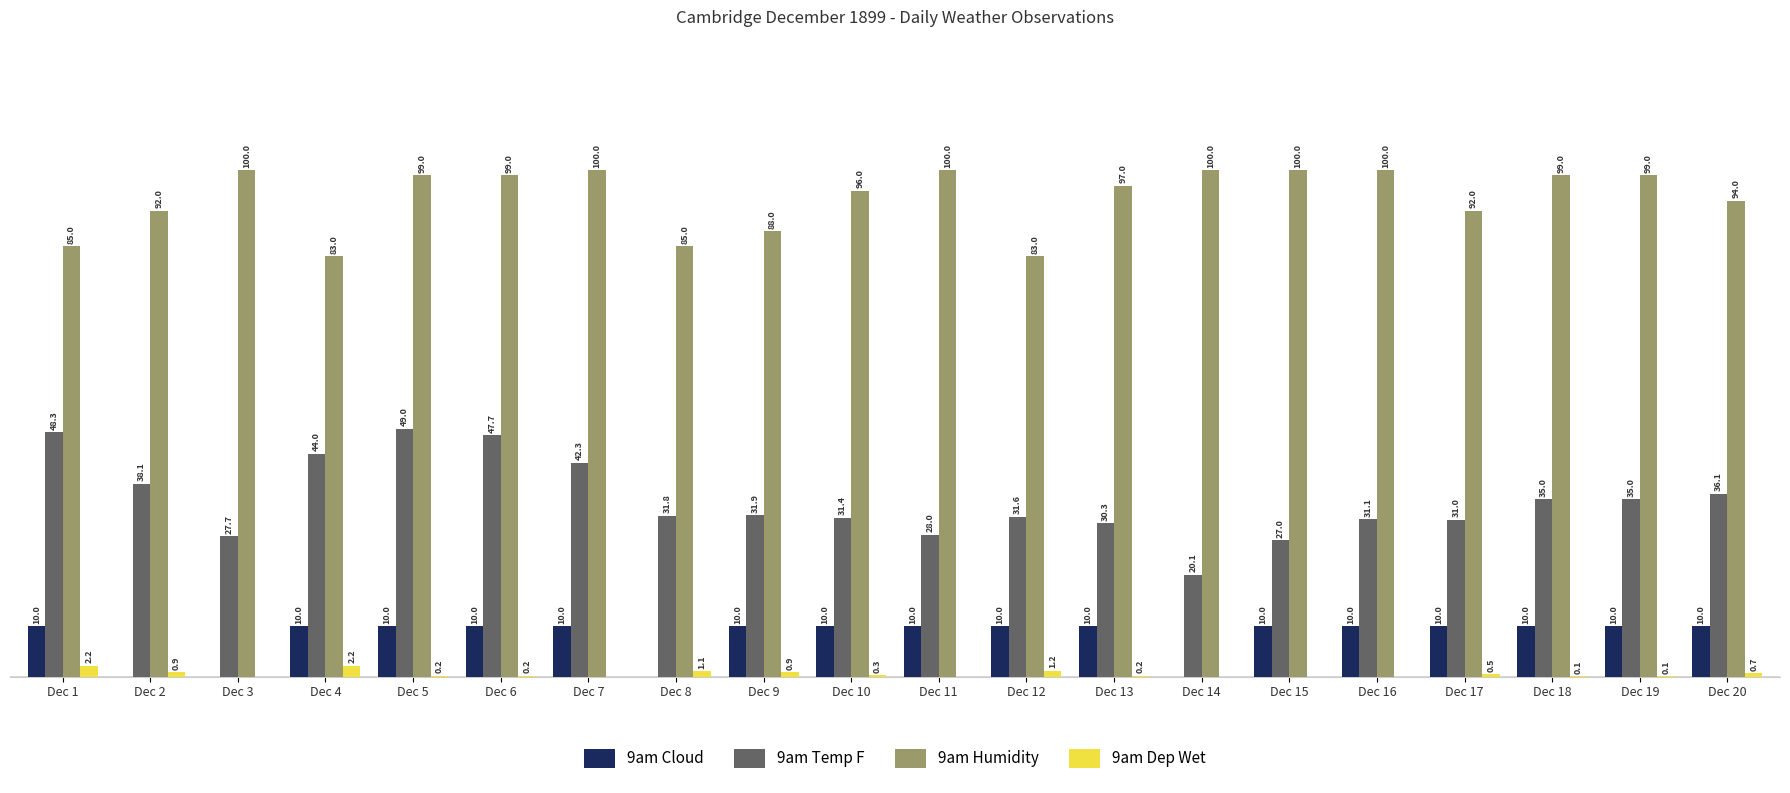

Between Dec 3 and Dec 19, which series saw the biggest shift?

9am Cloud